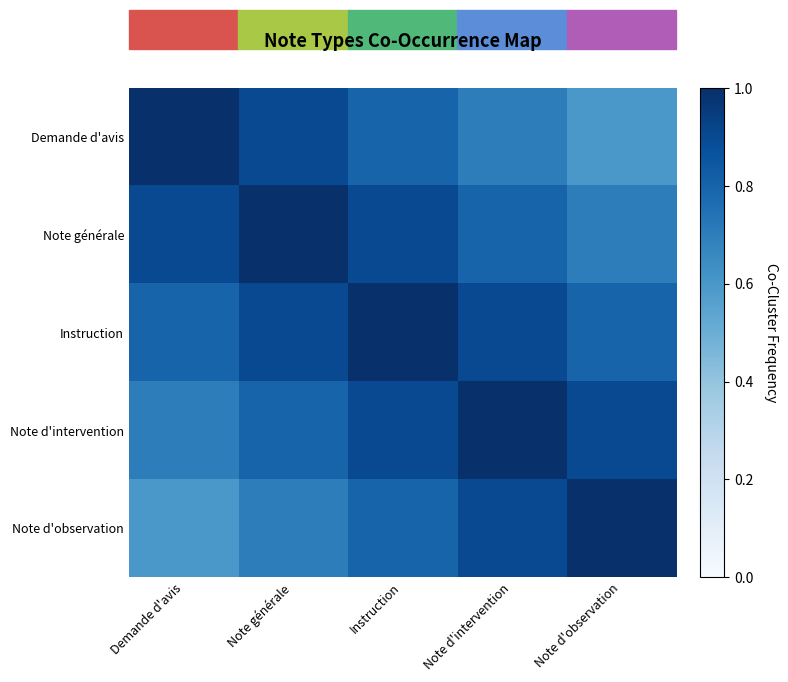

What is the minimum value shown in the chart?

0.6